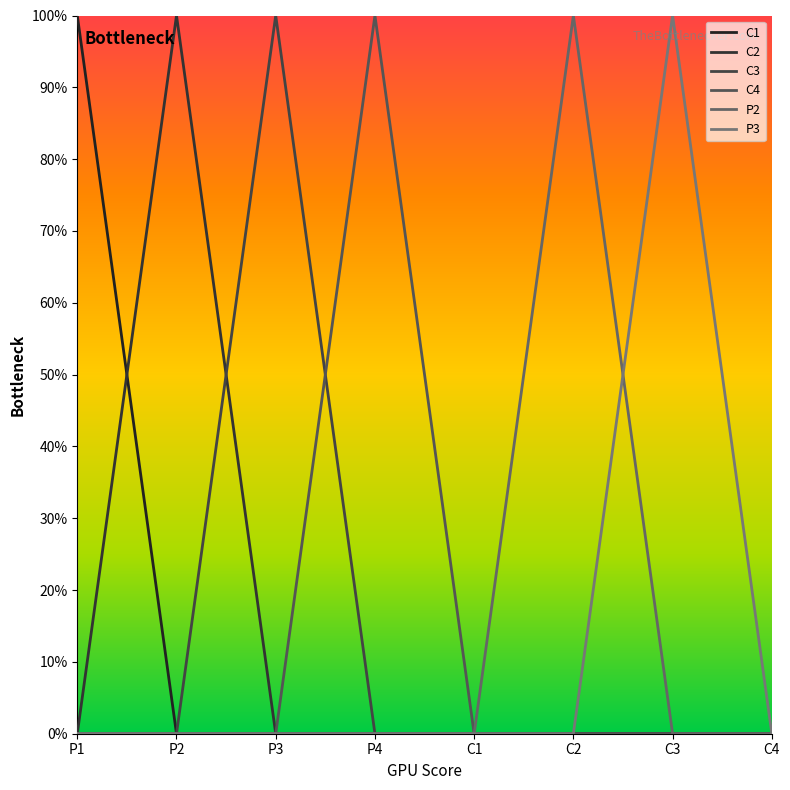

Is this an area chart (filled region under the line)?

No